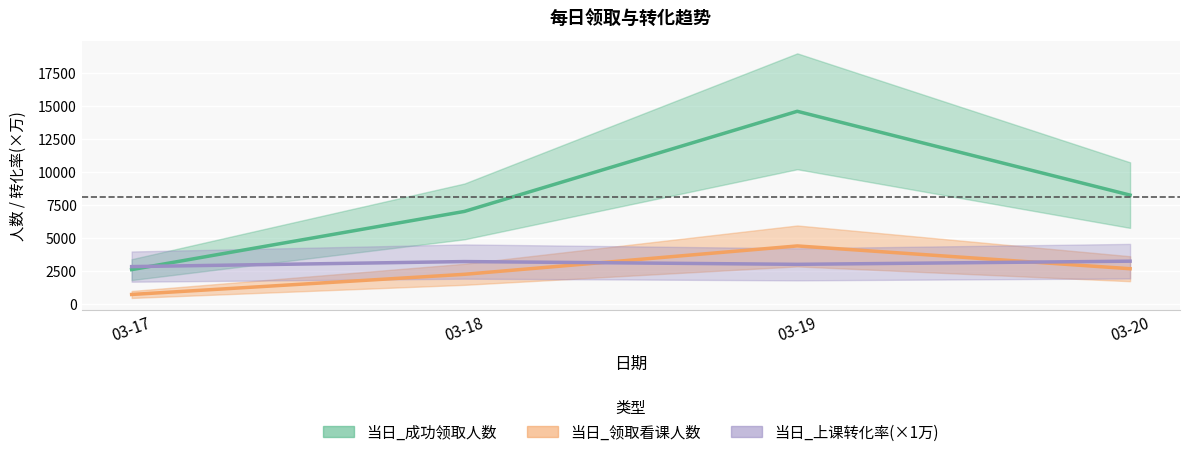

List the series in order of their peak value, highest first.

当日_成功领取人数, 当日_领取看课人数, 当日_上课转化率